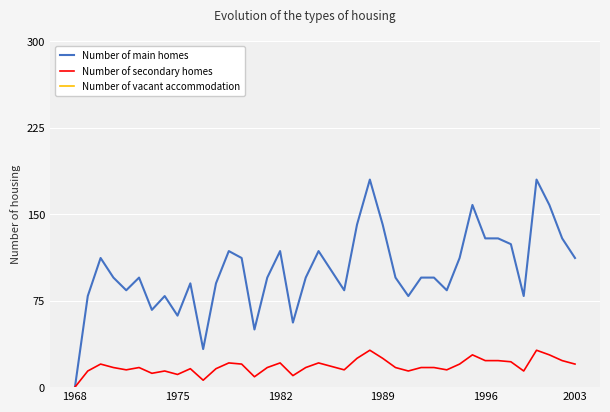

Rank the series by their maximum value, from highest to lowest.

Number of vacant accommodation, Number of main homes, Number of secondary homes